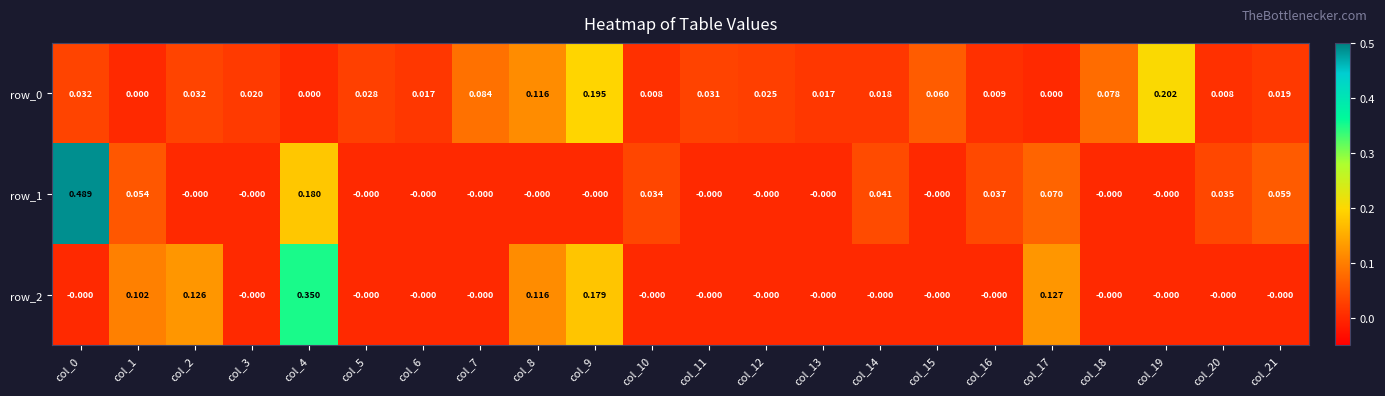

Is the value of row_2 at col_4 greater than the value of row_1 at col_14?

Yes